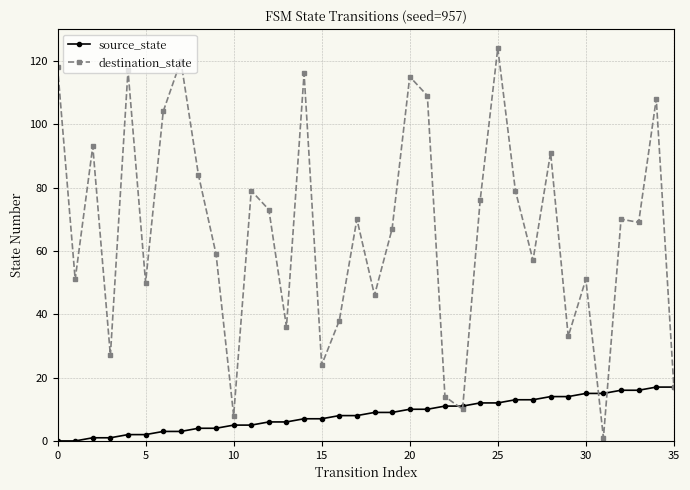

Which series has the largest total across all categories?

destination_state